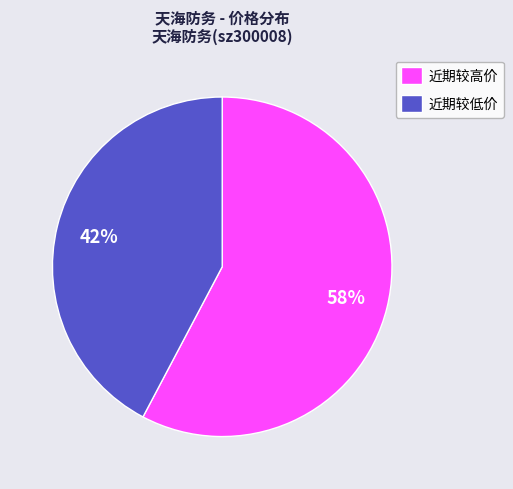

To the nearest percent, what is the average slice percentage?

50%